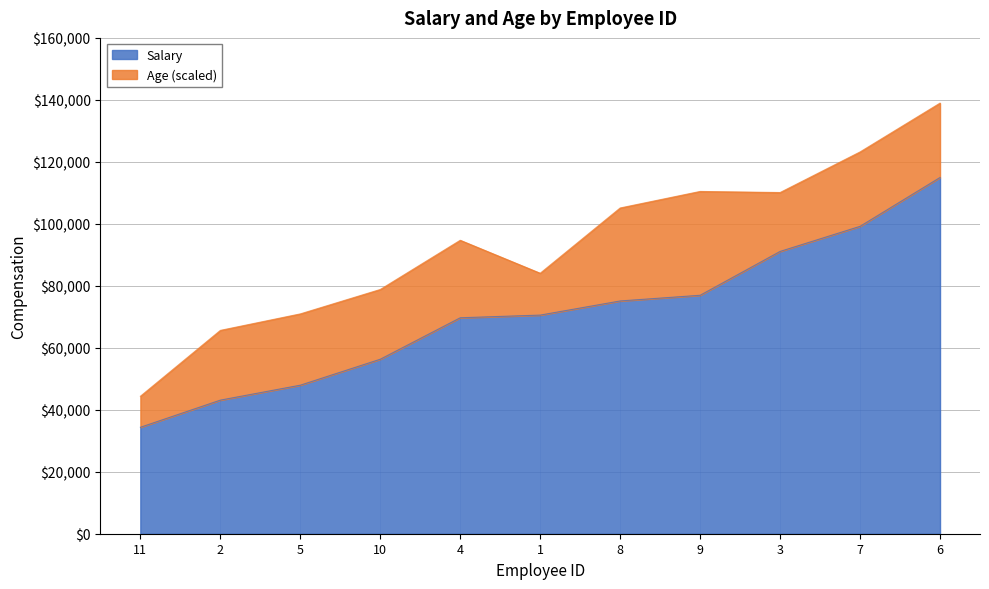

Reading right to left, transcribe all the data shown in this chart.

Salary: 11=34353	10=56311	9=76948	8=75112	7=99195	6=114952	5=47935	4=69689	3=91097	2=43112	1=70549
Age: 11=20	10=45	9=67	8=60	7=48	6=48	5=46	4=50	3=38	2=45	1=27